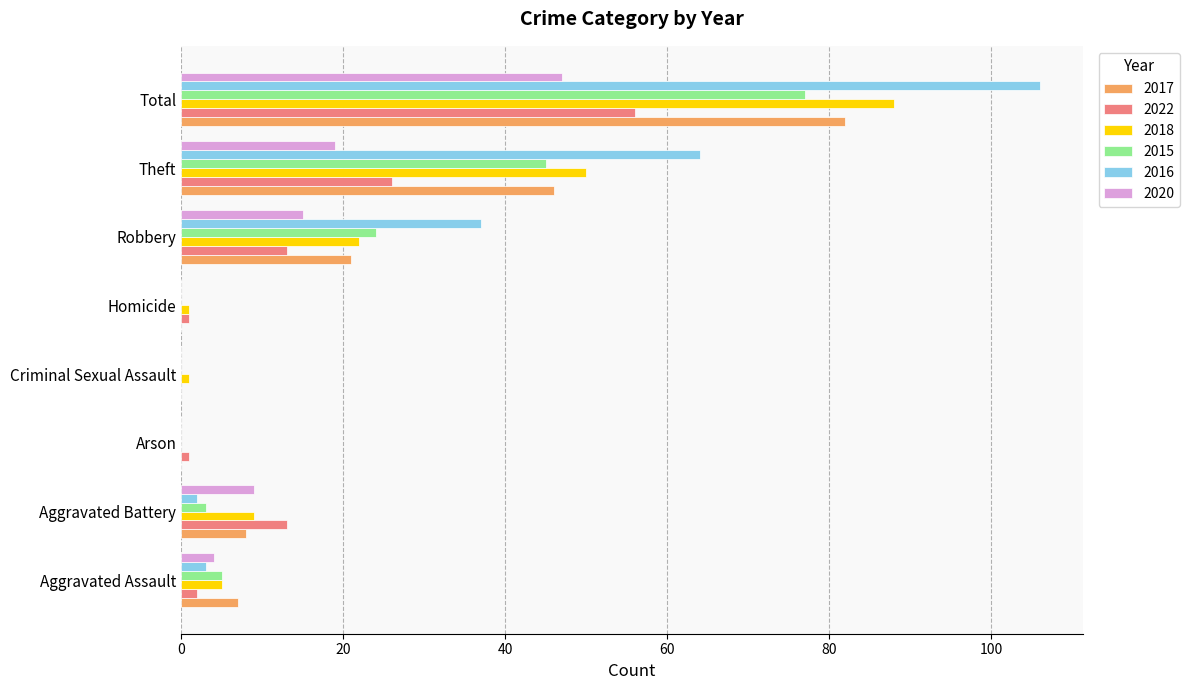

At which label is 2017 closest to 41?

Theft